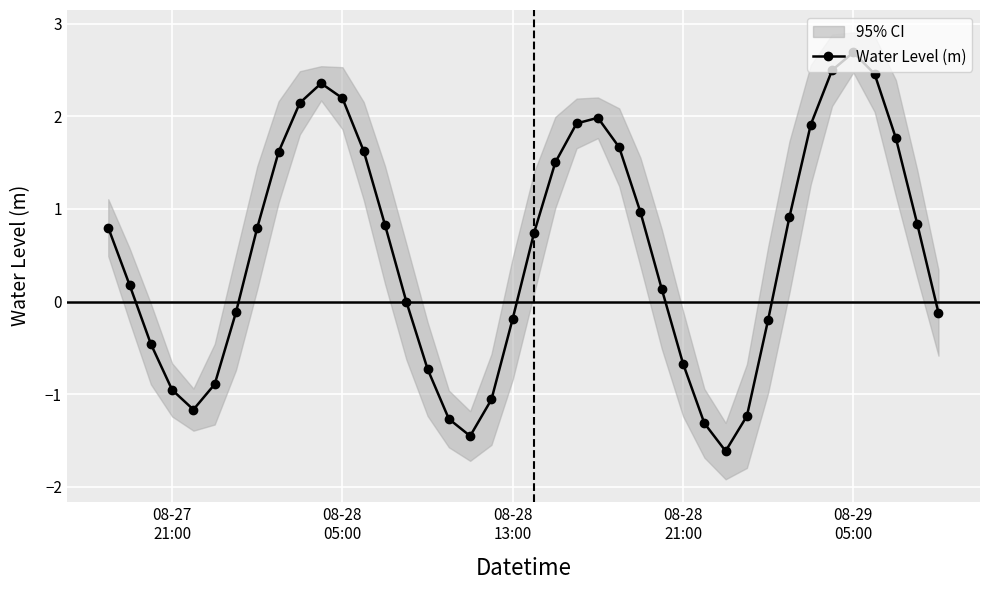

True or false: Water Level (m) has more than 2 points higher than both neighbors.

True